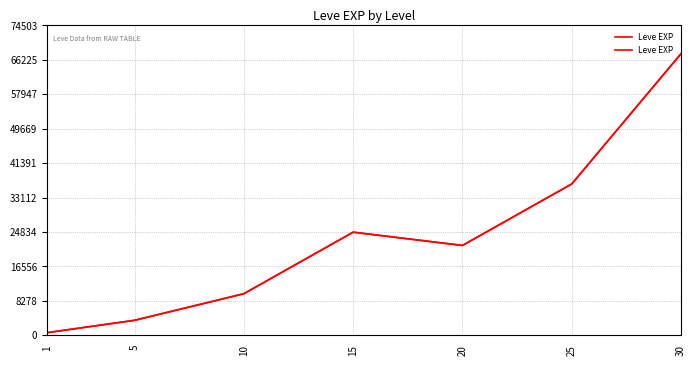

Reading right to left, transcribe all the data shown in this chart.

30=67730	25=36390	20=21600	15=24790	10=9990	5=3600	1=630